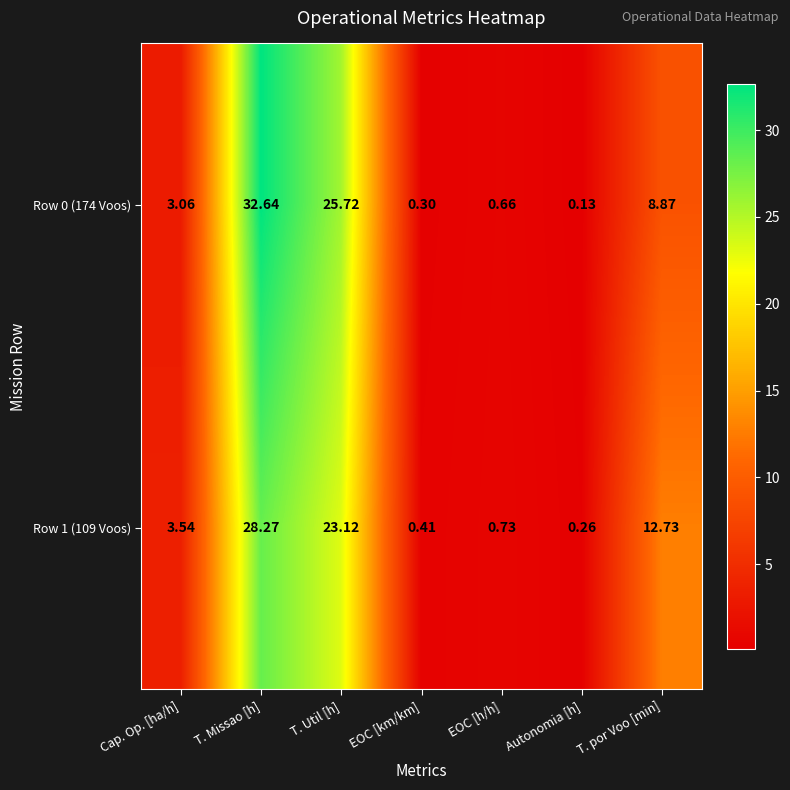

At which label does Row 1 (109 Voos) reach its minimum?

Autonomia [h]